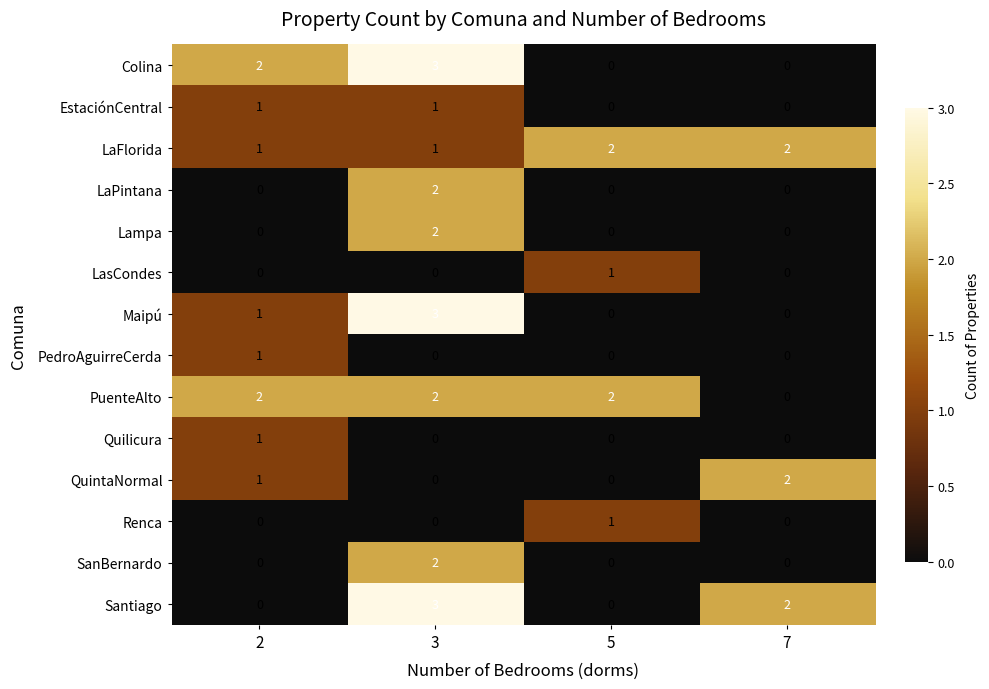

What is the sum of all LaFlorida values?

6